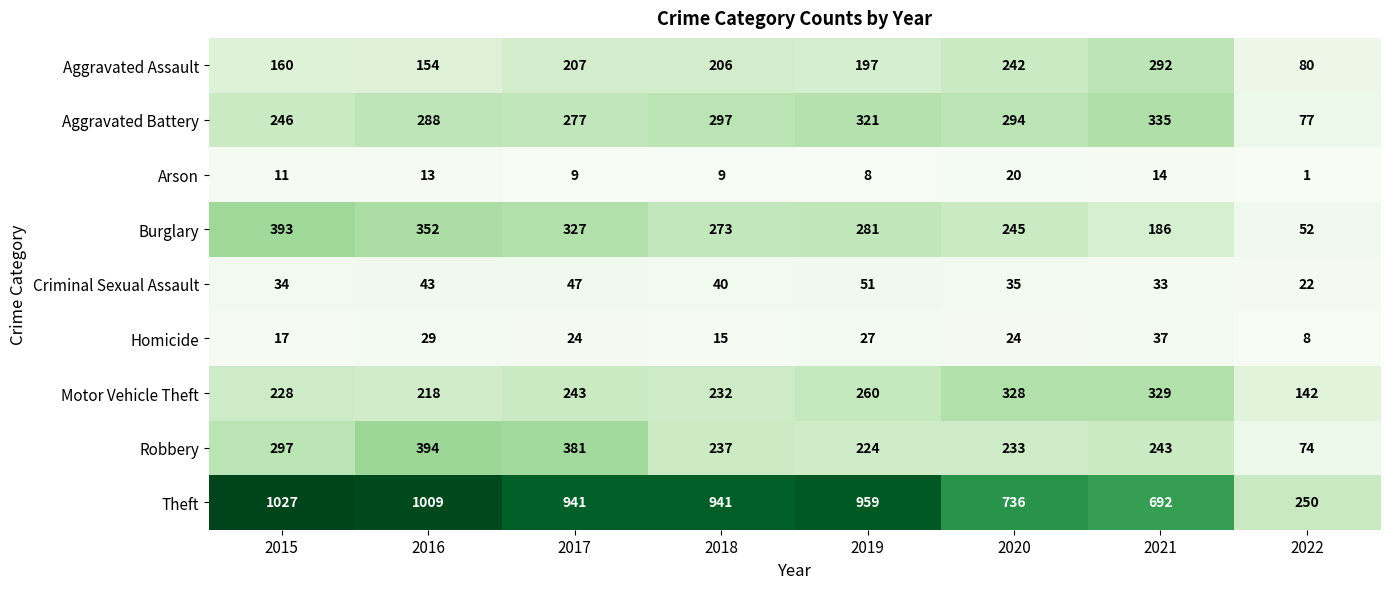

At which label does Criminal Sexual Assault reach its peak?

2019